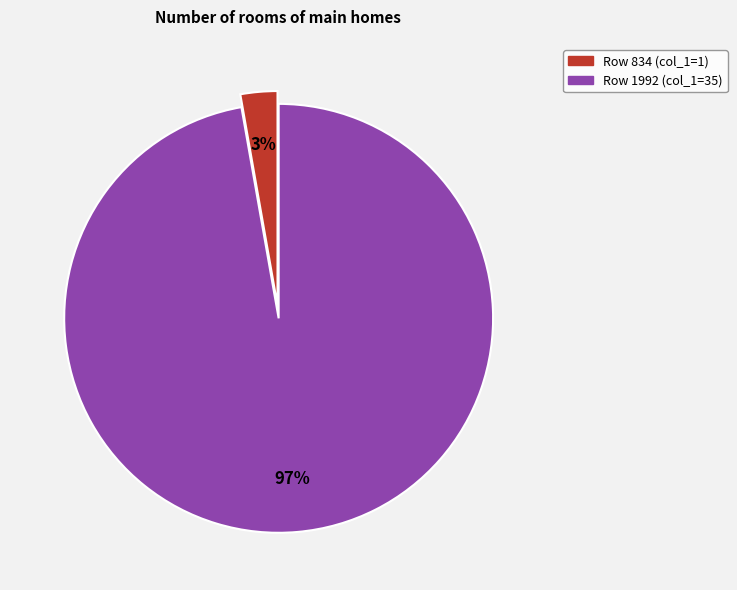

Is there any slice that represents more than half of the pie?

Yes